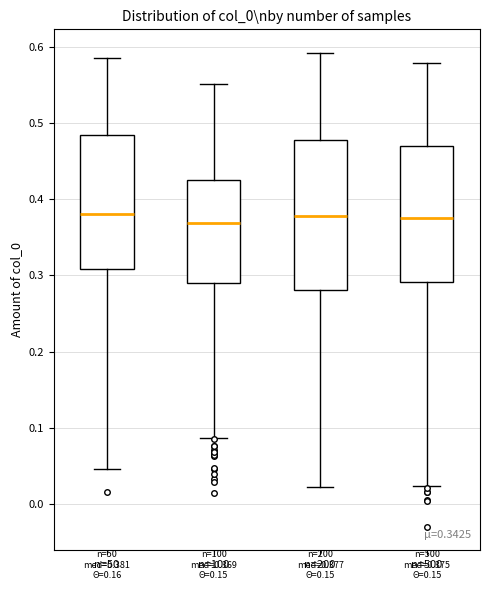

Comparing the boxes themselves (not the whiskers), which one is the tallest?

n=200